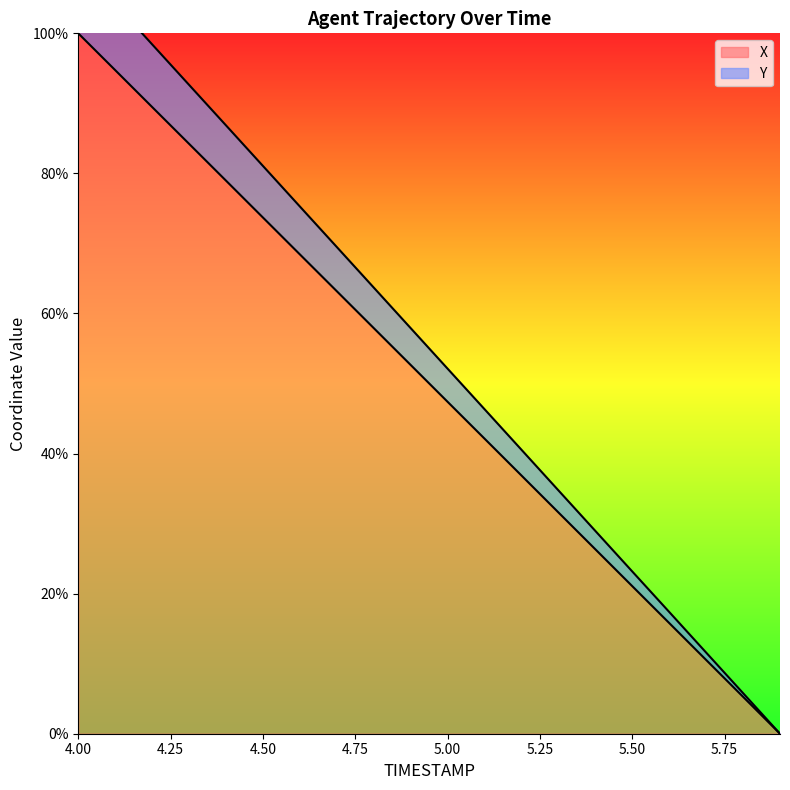

Does the chart have visible grid lines?

No